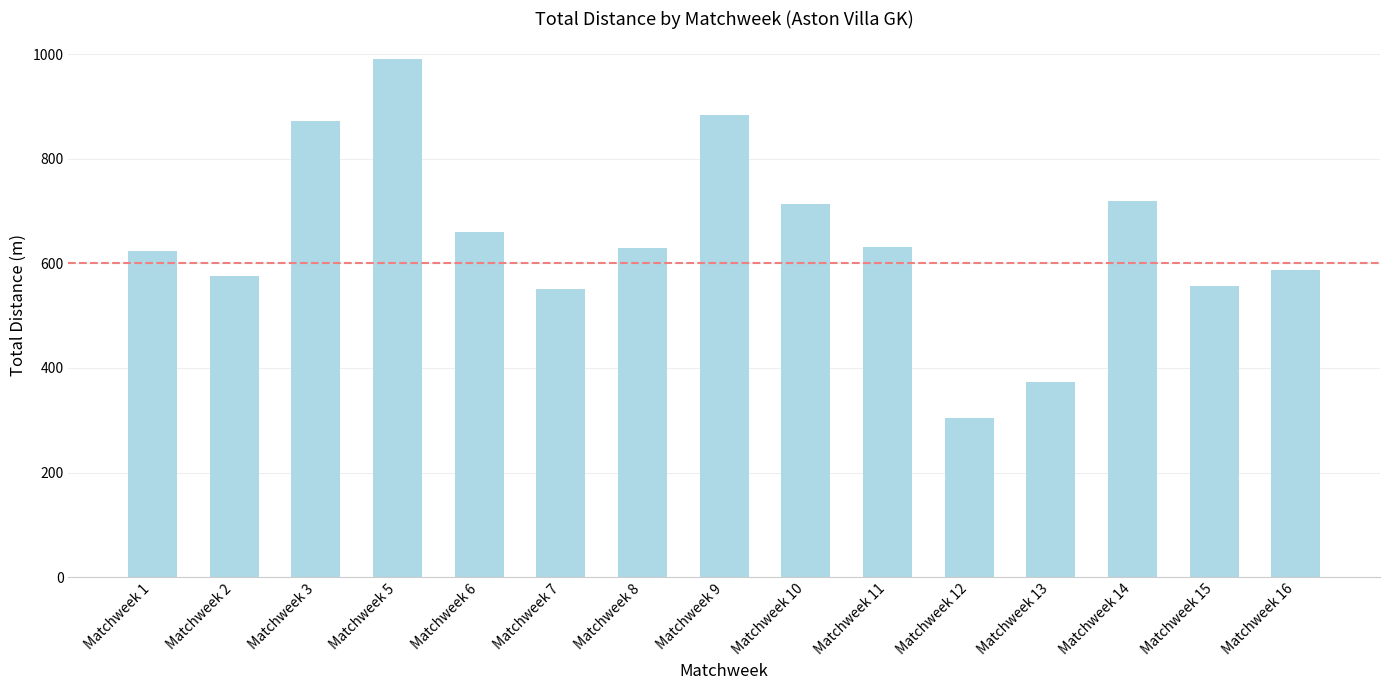

How many distinct data groups are displayed?

1